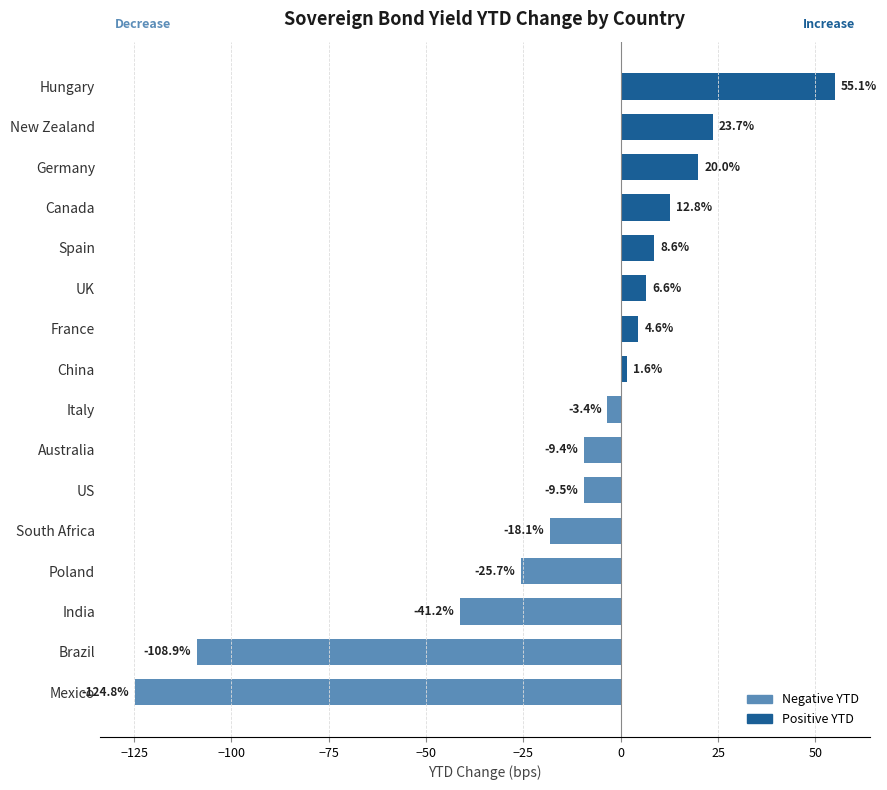

What is the minimum value shown in the chart?

-124.8